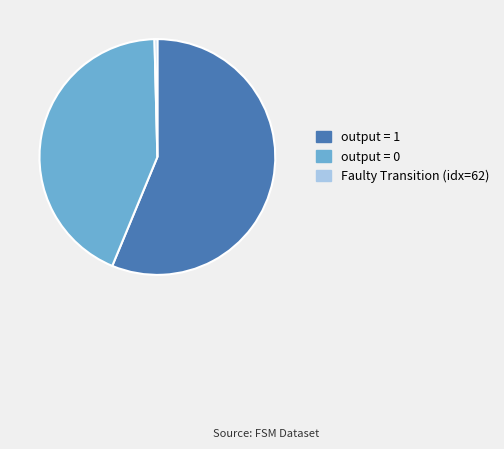

Is there any slice that represents more than half of the pie?

Yes